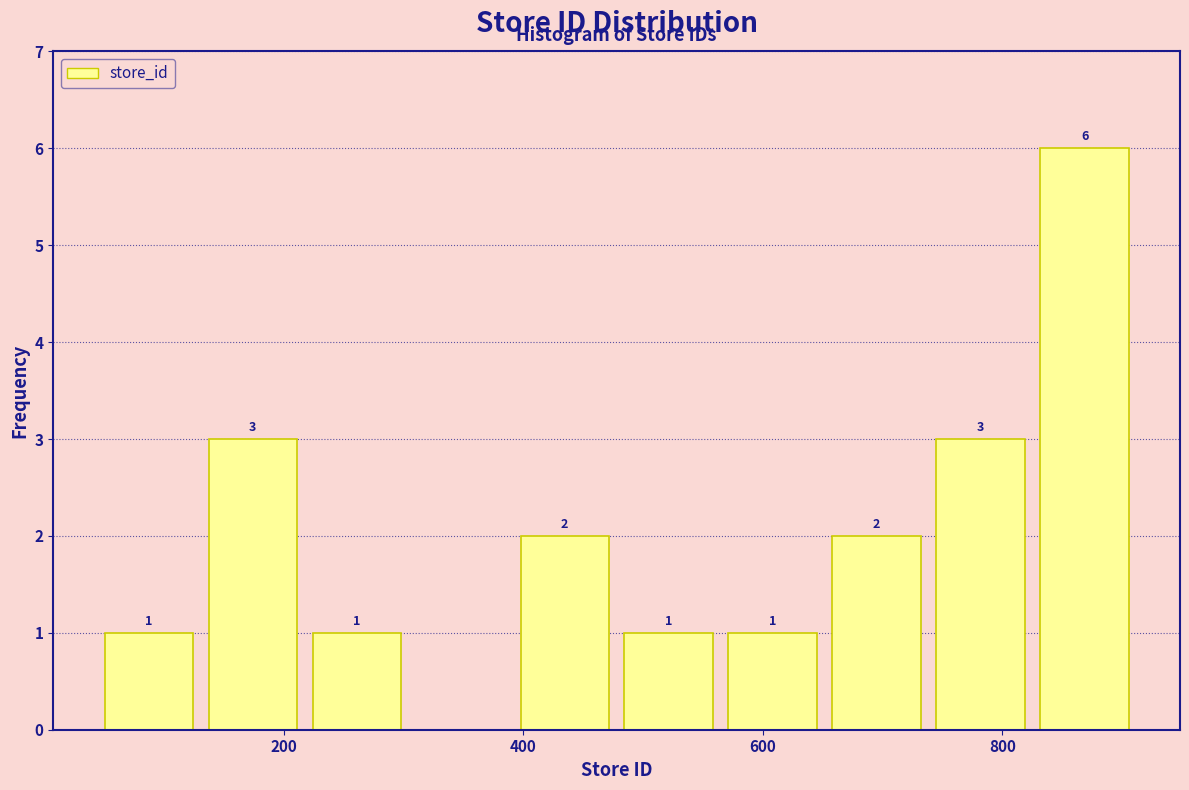

Which range on the x-axis has the tallest bar?

820 to 920